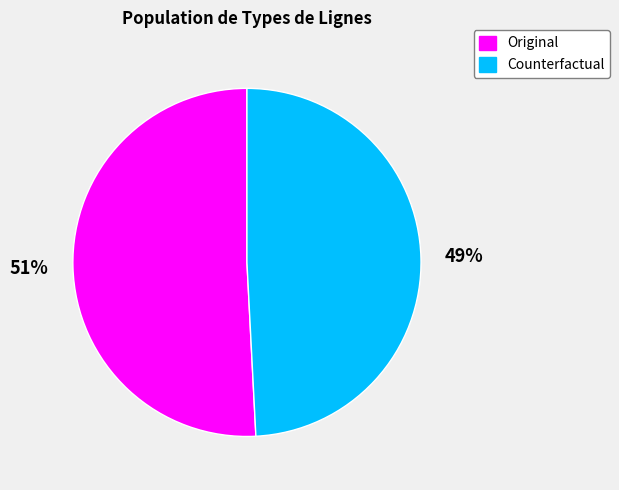

To the nearest percent, what portion does Counterfactual represent?

49%